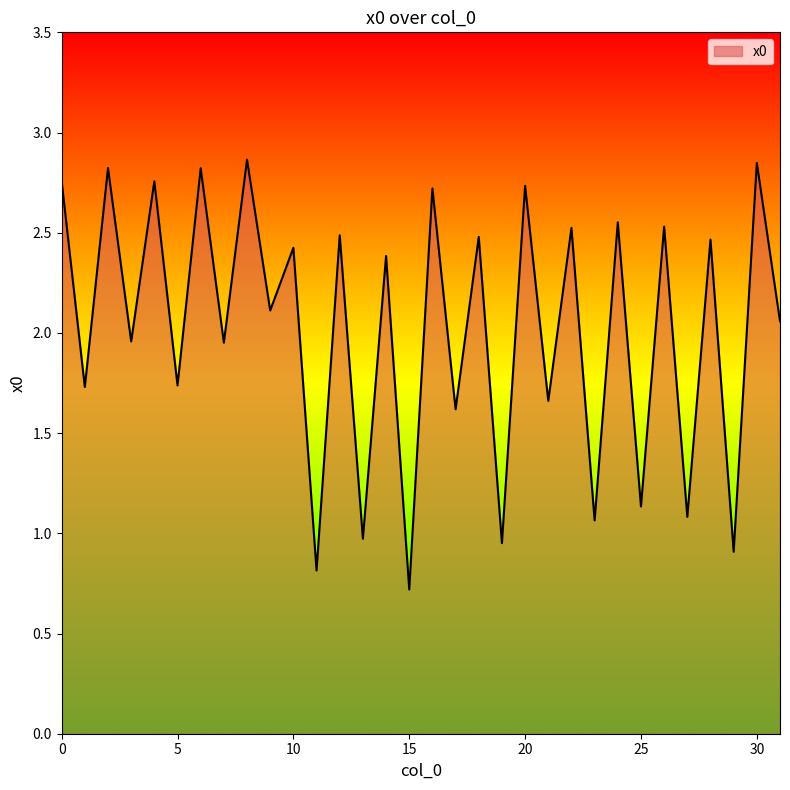

What is the minimum value shown in the chart?

0.7